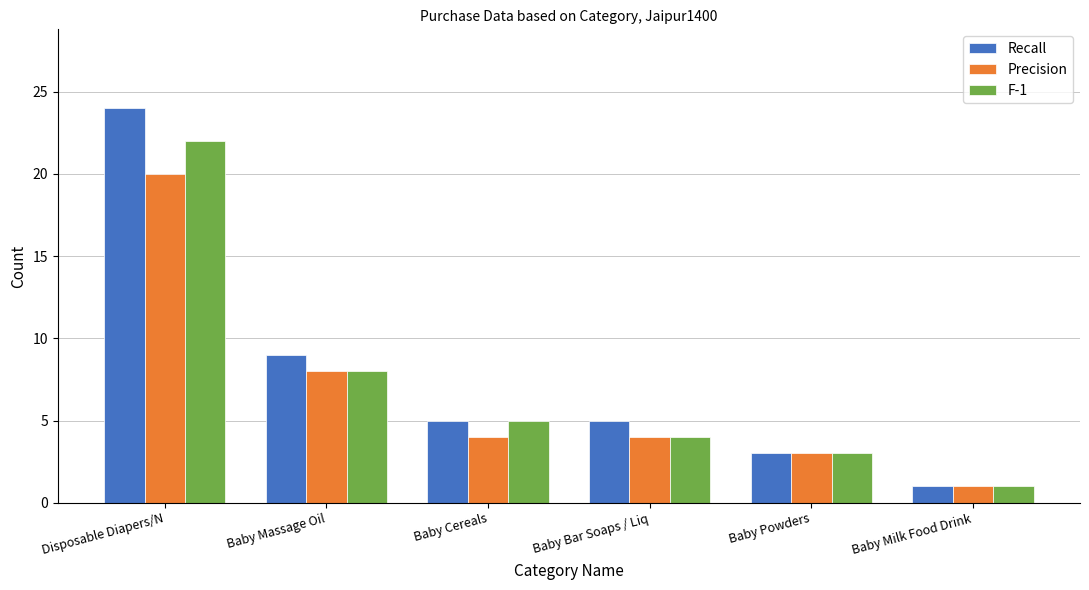

How many bars are there in each group?

3